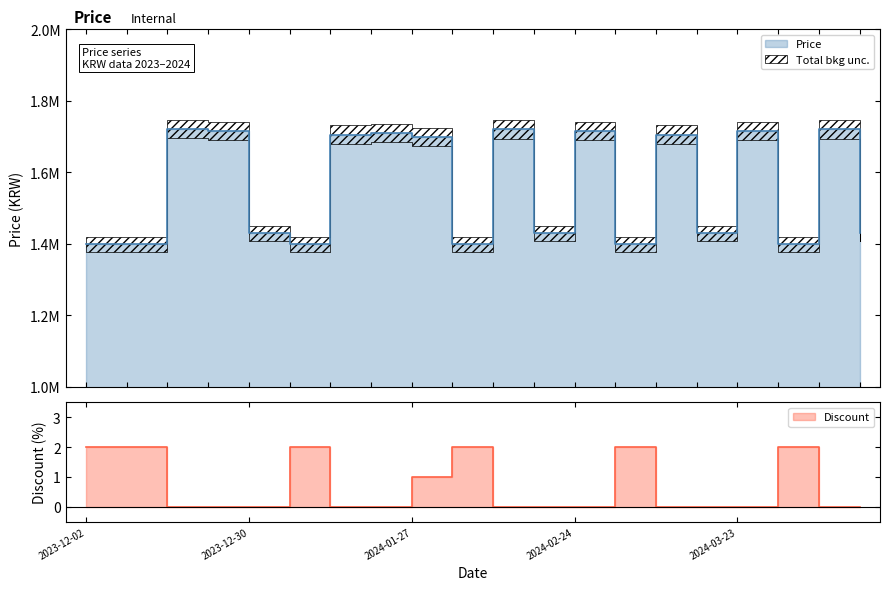

True or false: Discount has more than 2 points higher than both neighbors.

True